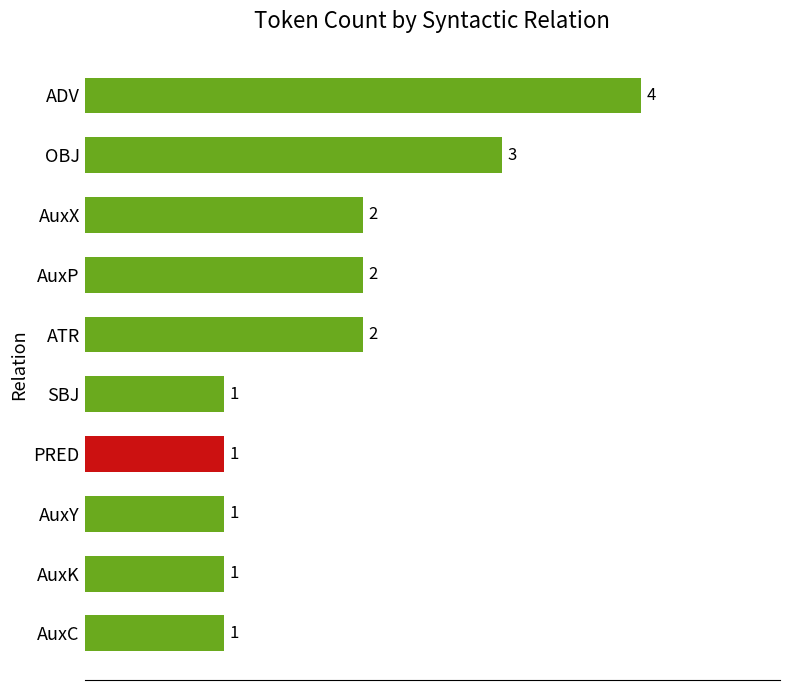

Which has a higher value, ADV or AuxY?

ADV